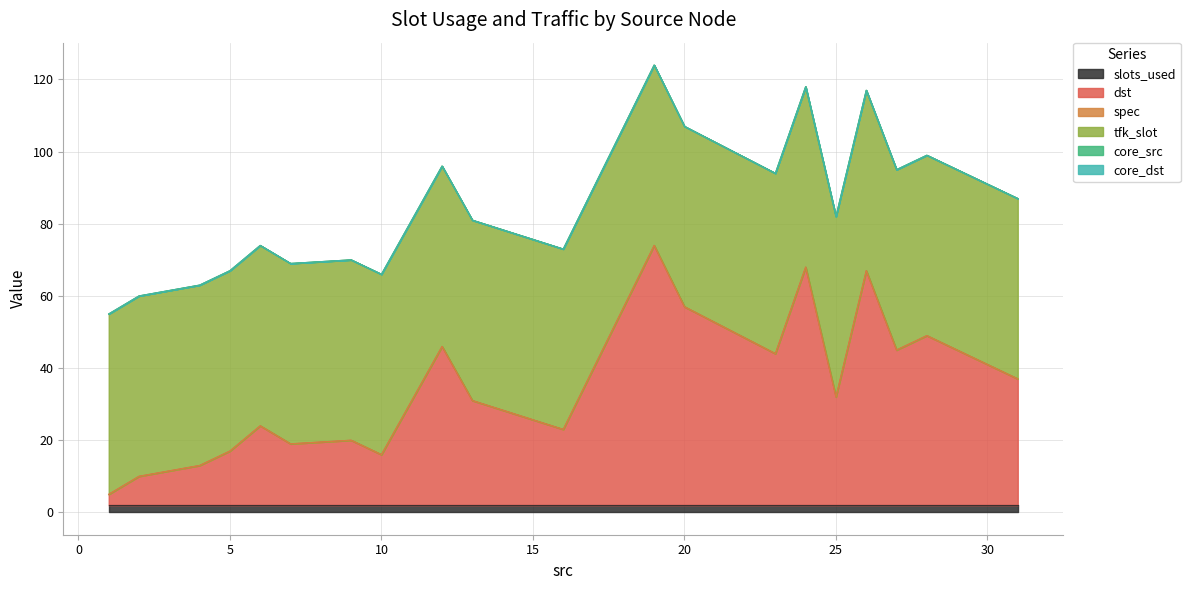

Which series changed the most between 5 and 25?

dst